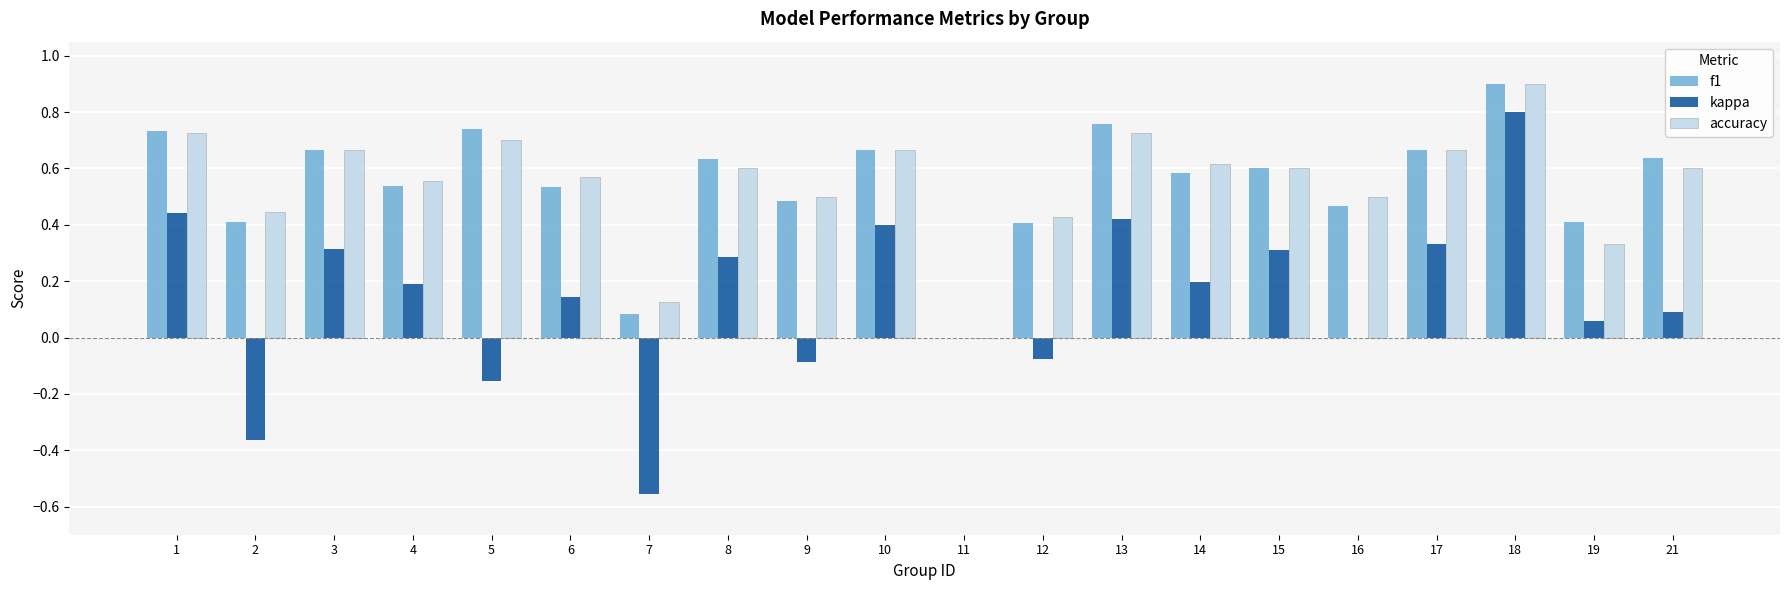

Are the bars horizontal?

No